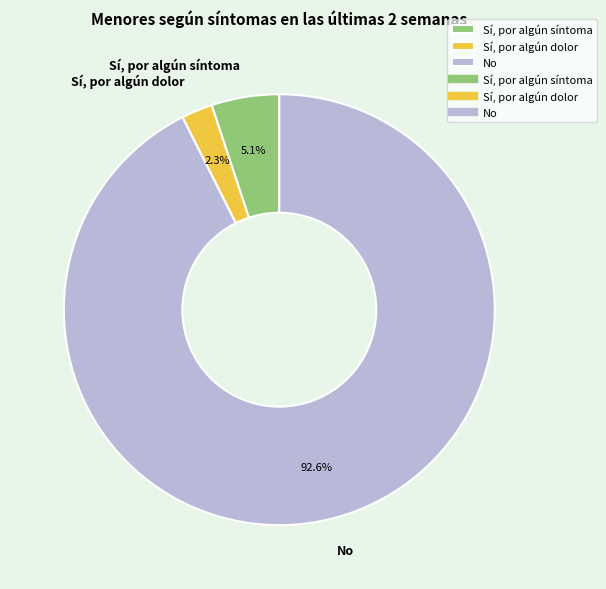

How many slices are in this pie chart?

3